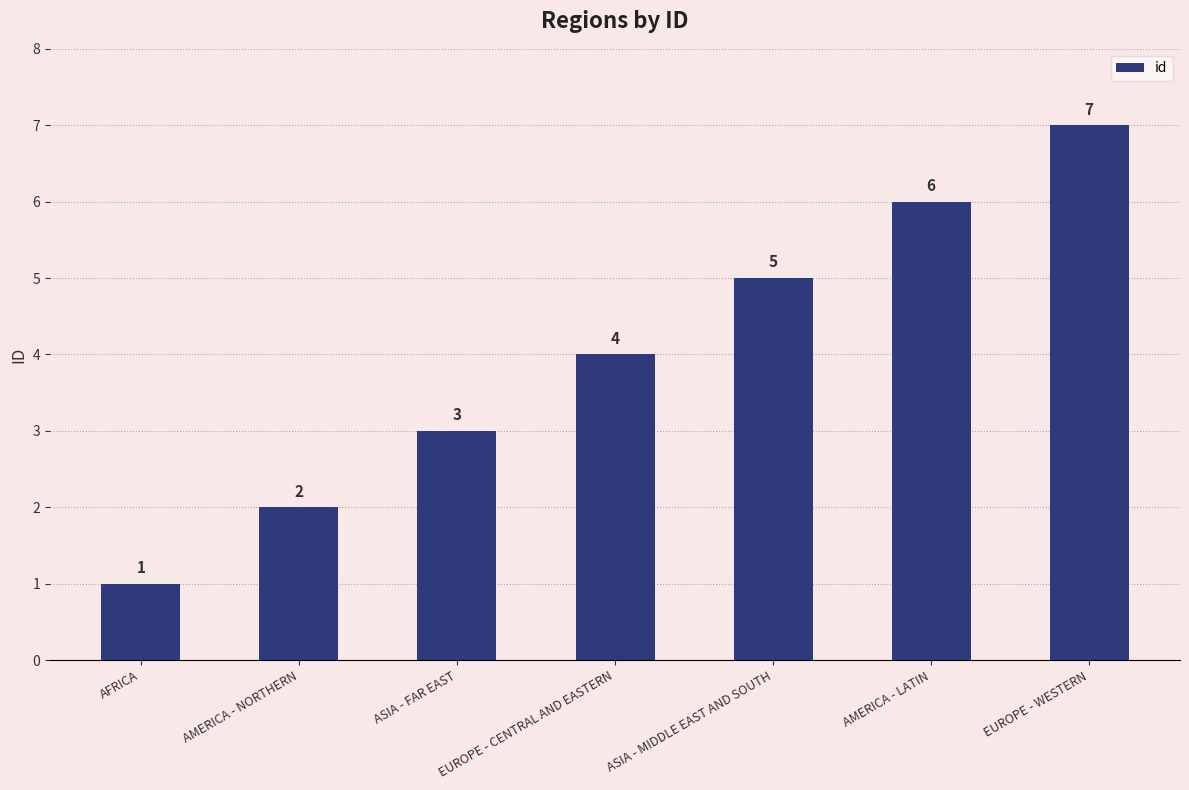

List the labels in order of value, smallest first.

AFRICA, AMERICA - NORTHERN, ASIA - FAR EAST, EUROPE - CENTRAL AND EASTERN, ASIA - MIDDLE EAST AND SOUTH, AMERICA - LATIN, EUROPE - WESTERN